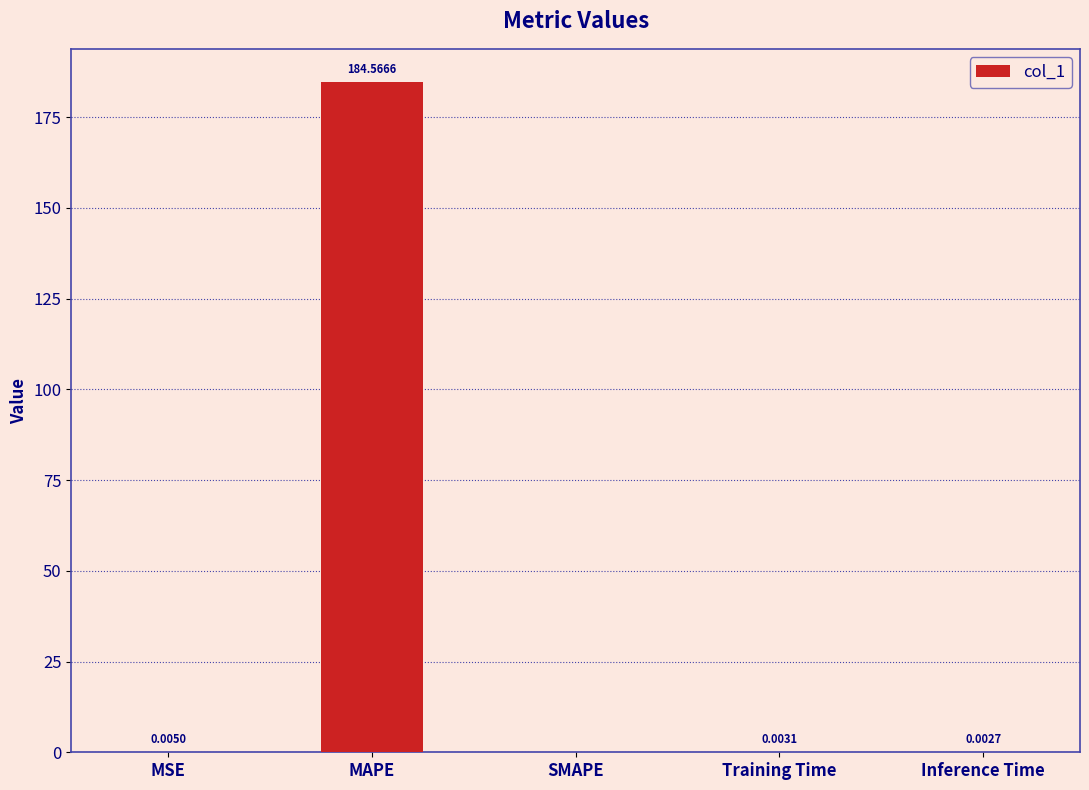

Where is the data nearest to the value 92?

MSE